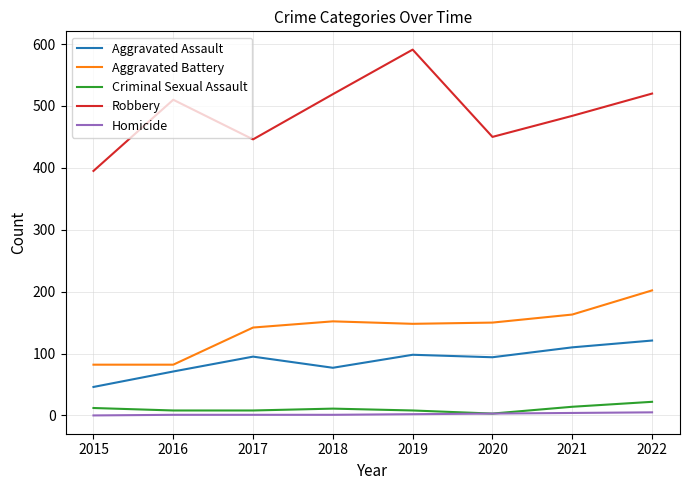

What is the spread (max minus min) of values at 2018?

518